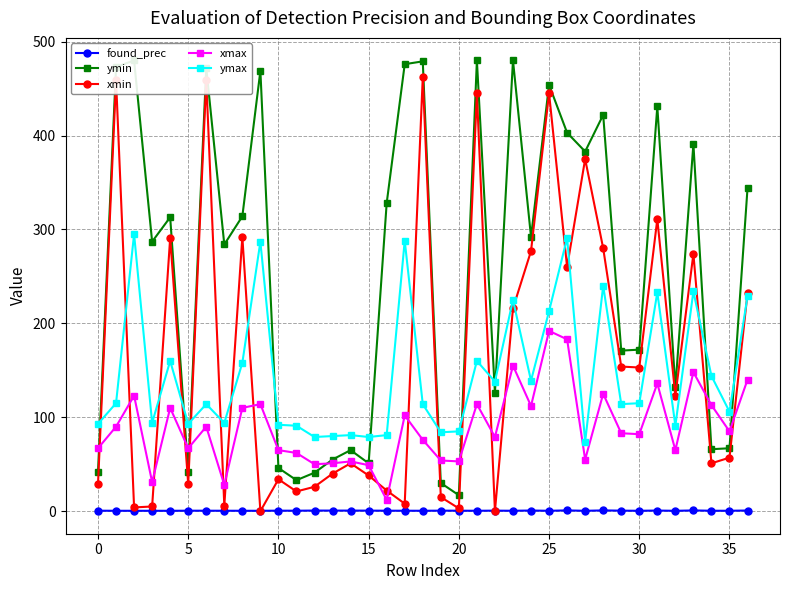

How many values in the xmin series are below 57?

18